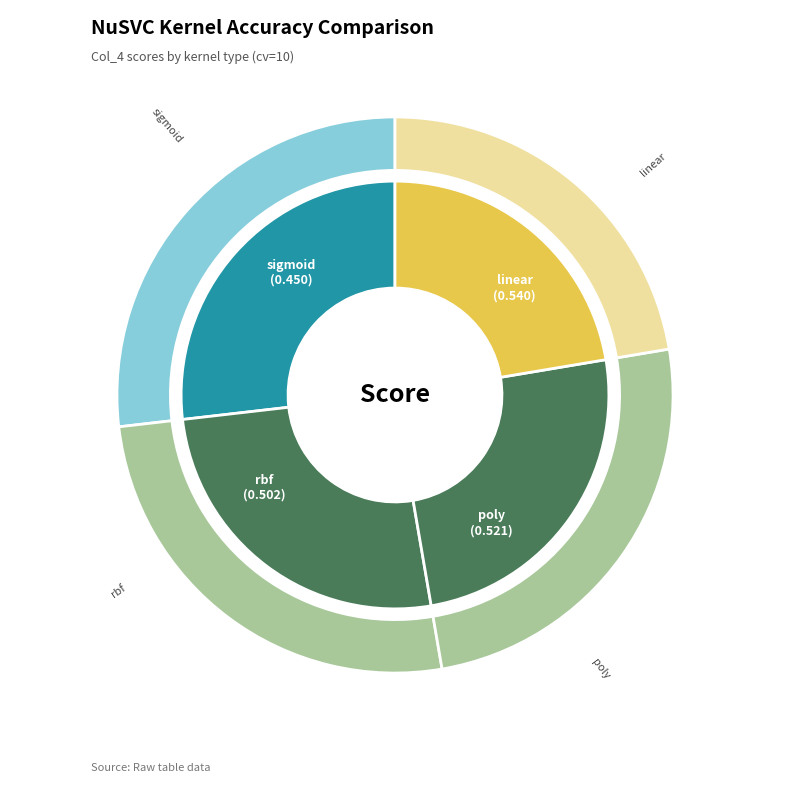

Which slice is the largest?

linear